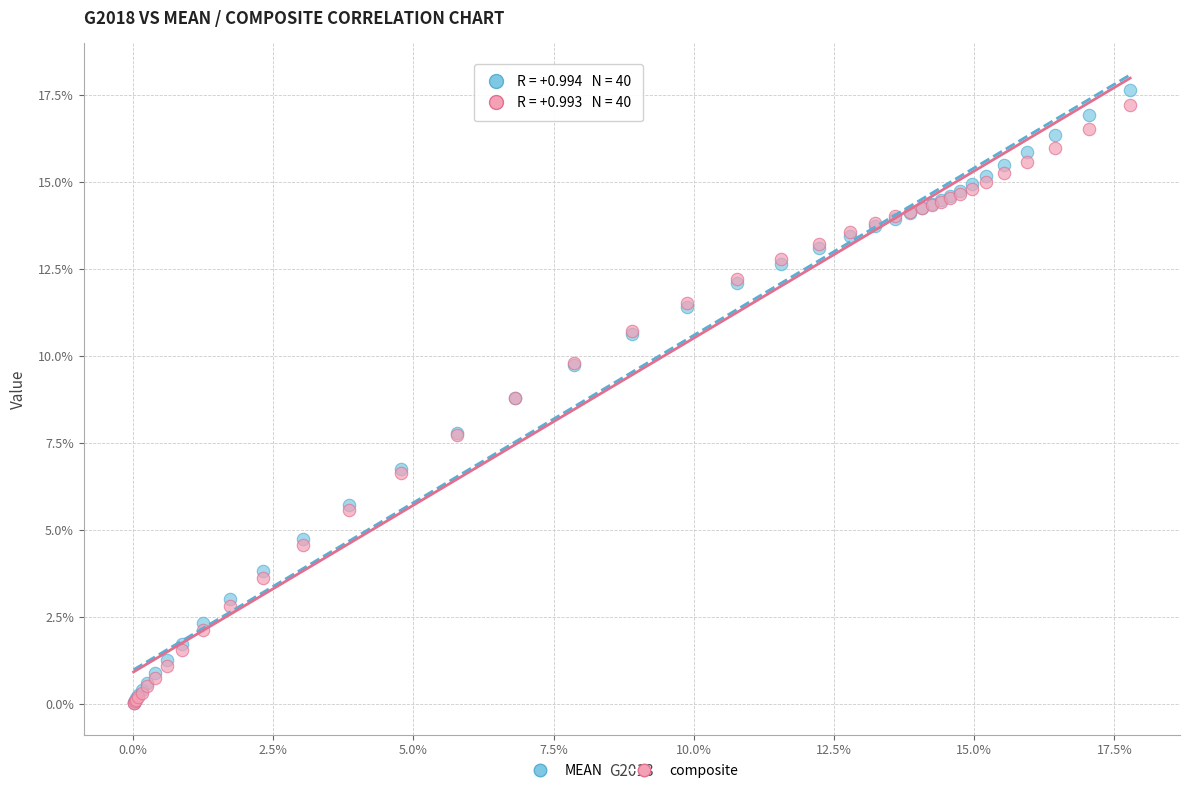

Which series has the largest Y range (max minus min)?

MEAN